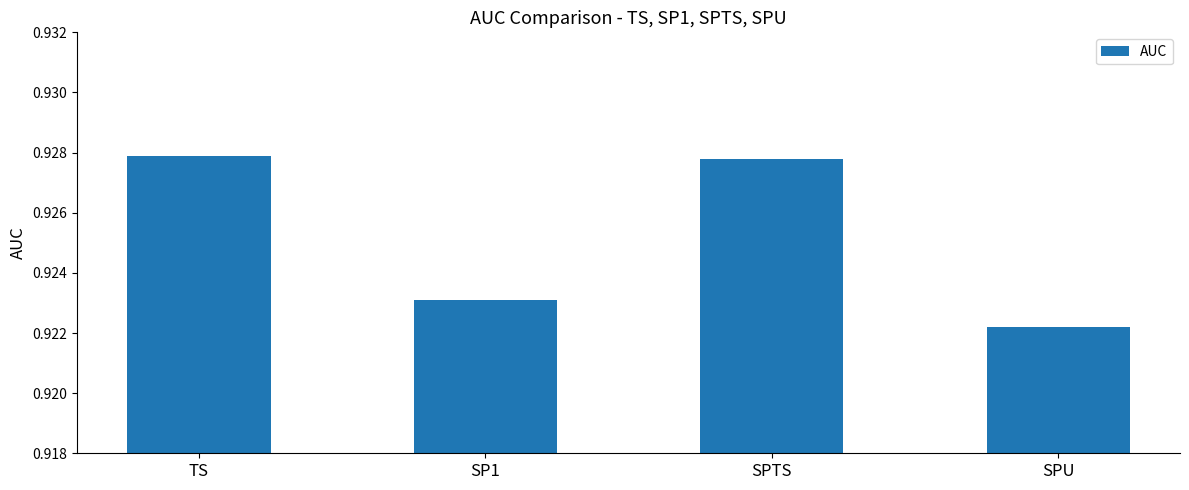

What is the sum of all values?

3.7